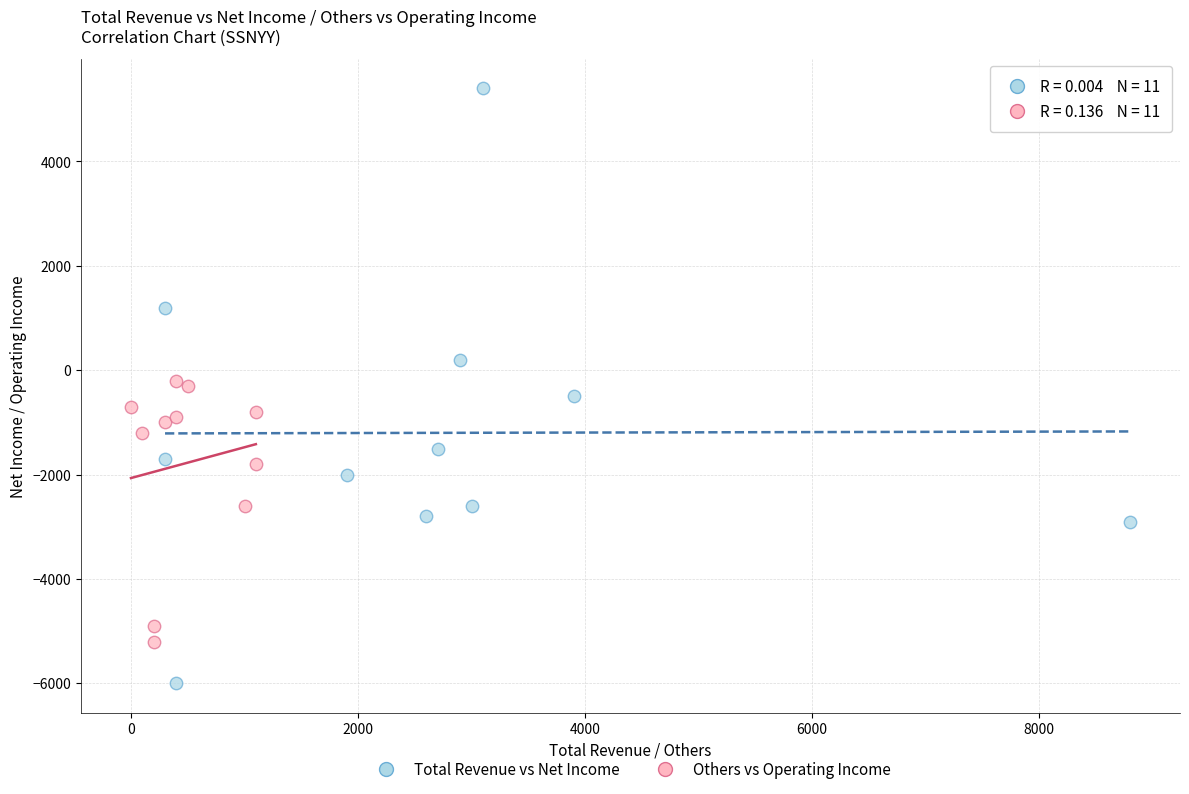

Which series reaches the minimum Y coordinate?

Total Revenue vs Net Income